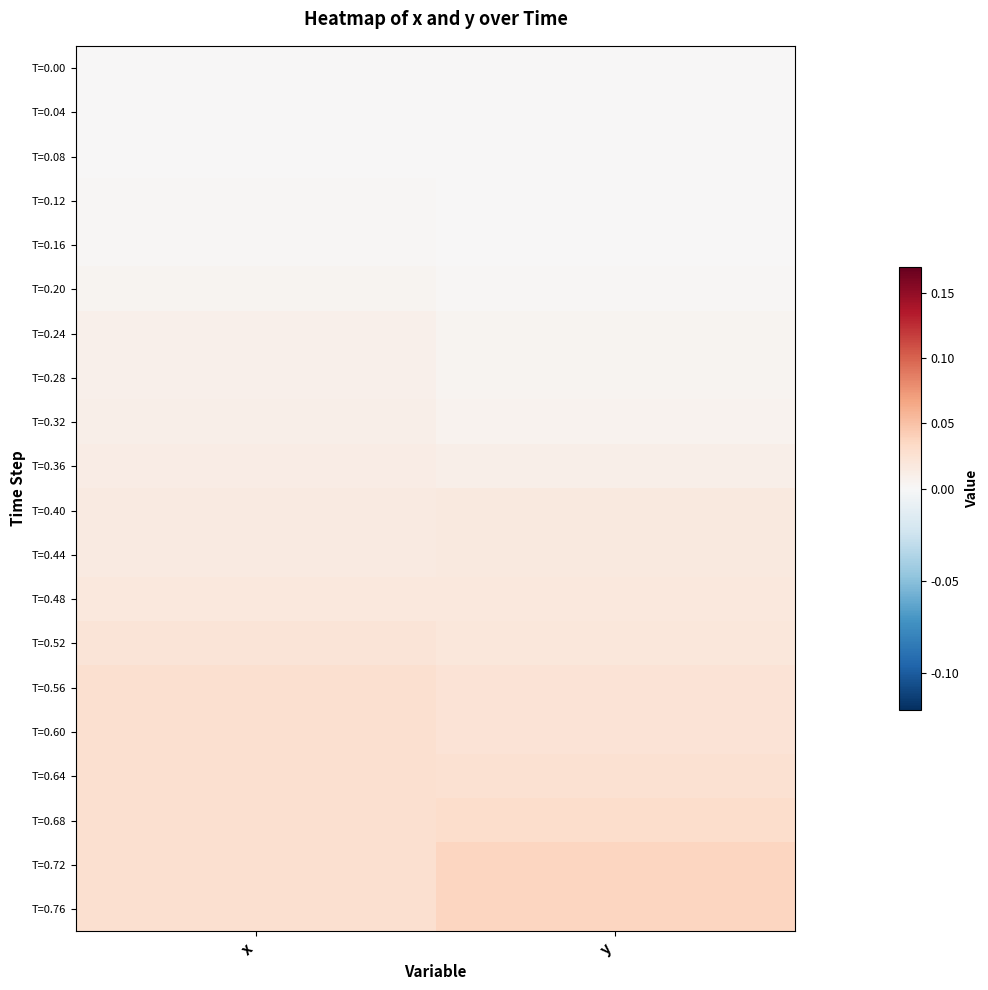

At how many categories does at least one series exceed 0?

2